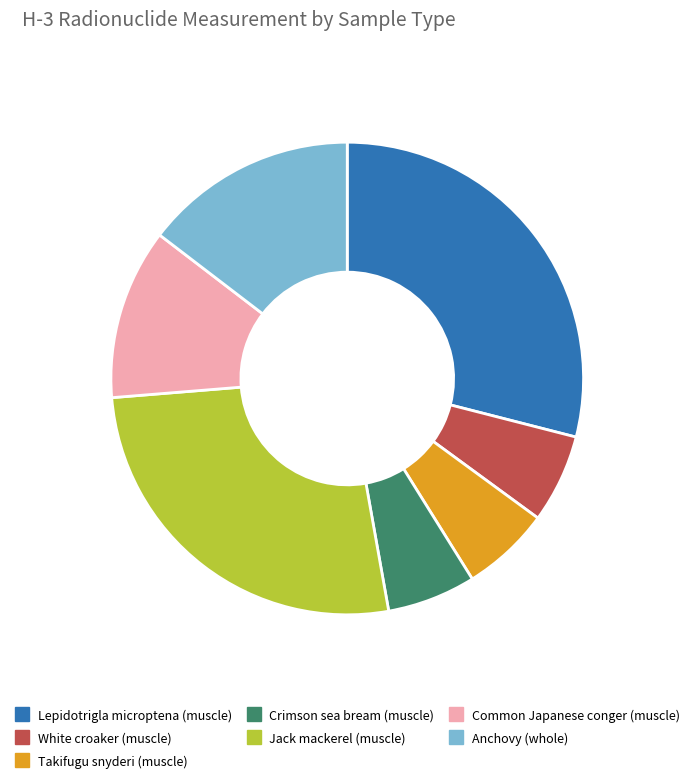

Is there any slice that represents more than half of the pie?

No